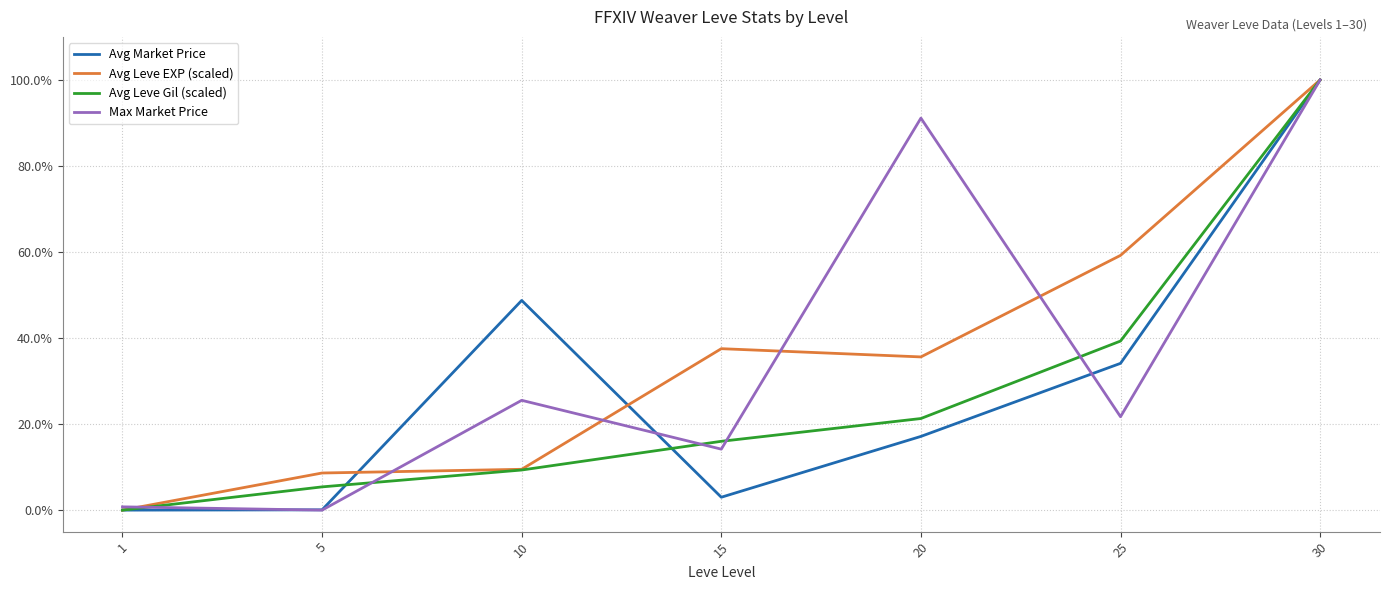

What are all the series names shown in the legend?

Avg Market Price, Avg Leve EXP (scaled), Avg Leve Gil (scaled), Max Market Price